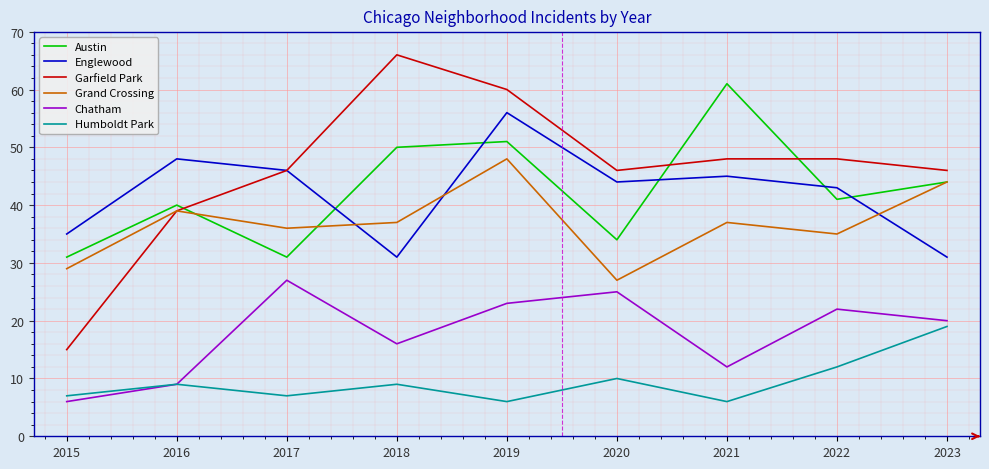

Is this an area chart (filled region under the line)?

No